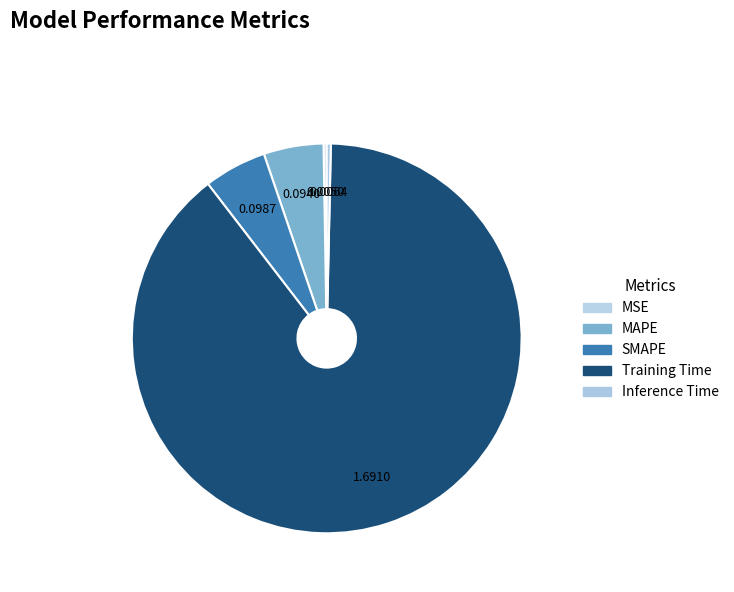

The SMAPE slice represents 1% of the pie. True or false?

False